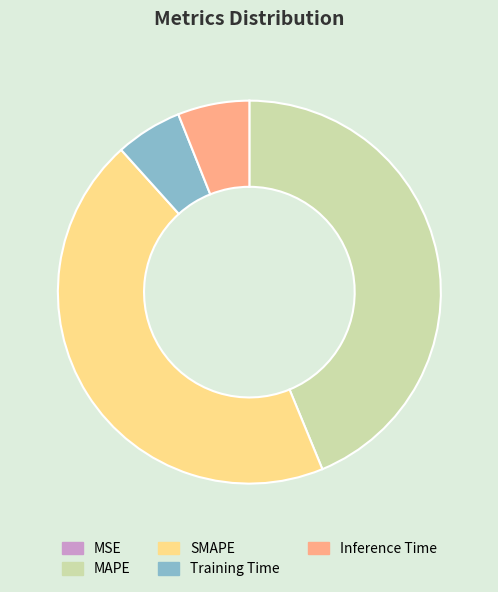

Is there any slice that represents more than half of the pie?

No